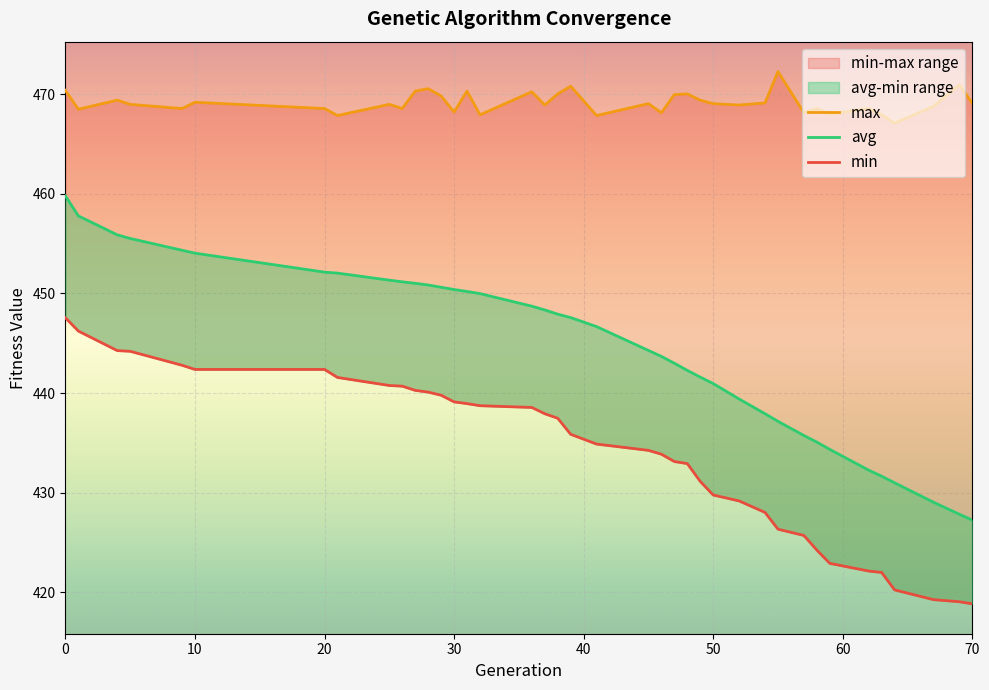

Reading left to right, extract all data points from this chart.

min: 447.5	446.2	444.3	444.2	442.8	442.4	442.4	441.6	440.8	440.7	440.3	440.1	439.8	439.1	438.9	438.7	438.6	437.9	437.5	435.9	434.9	434.2	433.9	433.1	432.9	431.1	429.8	429.2	428.0	426.3	425.7	424.2	422.9	422.1	422.0	420.2	419.3	419.1	418.8
max: 470.4	468.5	469.4	469.0	468.5	469.2	468.5	467.8	469.0	468.5	470.3	470.5	469.8	468.2	470.3	467.9	470.2	468.9	470.0	470.8	467.8	469.0	468.1	469.9	470.0	469.4	469.0	468.9	469.1	472.3	468.1	468.5	468.0	468.5	467.9	467.1	468.8	470.9	469.1
avg: 459.8	457.8	455.9	455.5	454.3	454.0	452.1	452.0	451.3	451.2	451.0	450.8	450.6	450.4	450.2	450.0	448.7	448.3	447.9	447.6	446.7	444.3	443.7	443.0	442.3	441.6	440.9	439.4	437.9	437.2	435.7	435.1	434.3	432.3	431.7	431.0	429.0	427.8	427.2